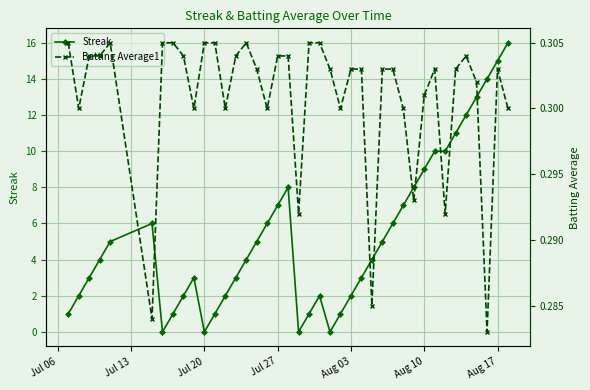

After their last crossing, which series has the higher values: Streak or Batting Average1?

Streak